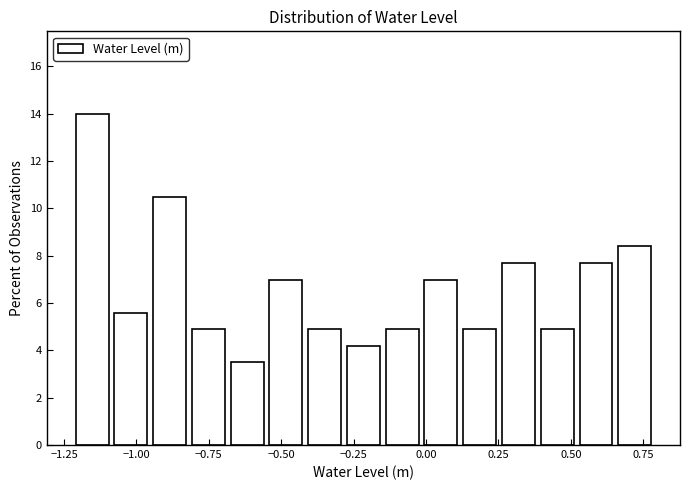

Around what value on the x-axis is the tallest bar? Give the approximate position of its centre, as read against the axis.

-1.15